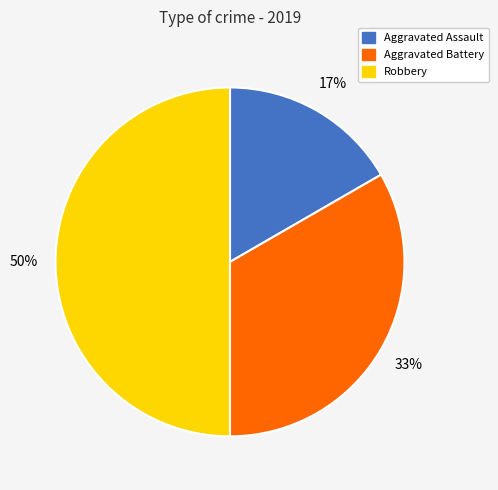

Rank the categories by value from highest to lowest.

Robbery, Aggravated Battery, Aggravated Assault